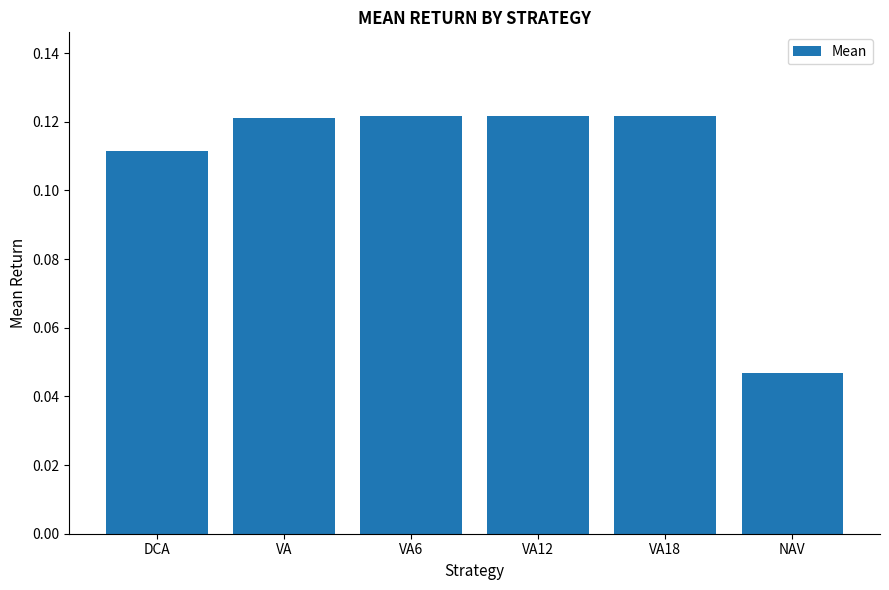

What is the label of the 3rd bar from the right?

VA12